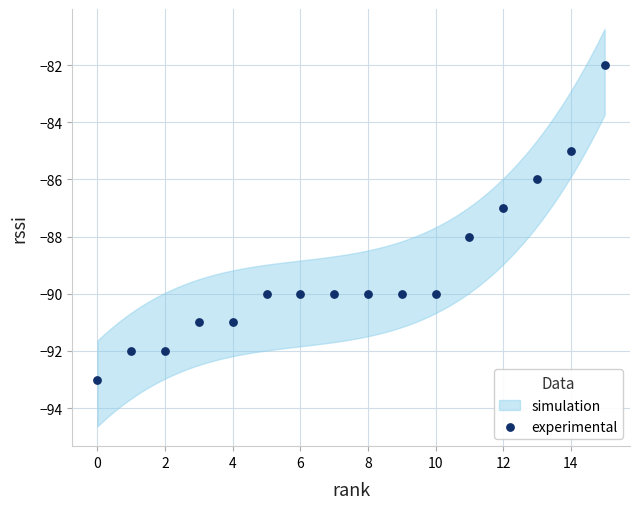

What is the range of Y values (max minus min)?

11